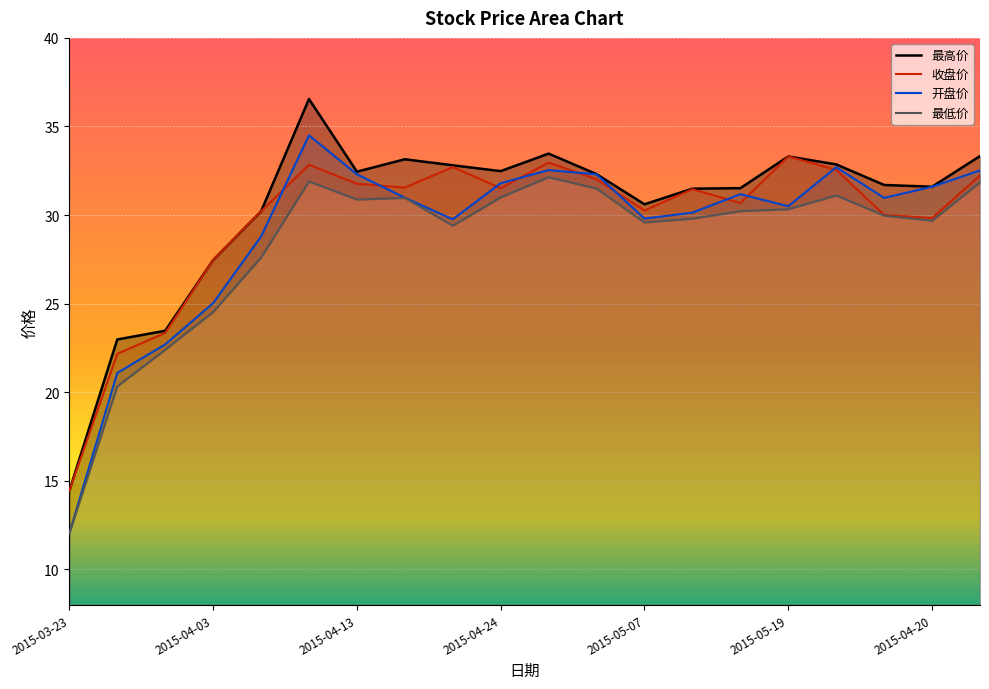

What is the sum of all 最高价 values?

608.2